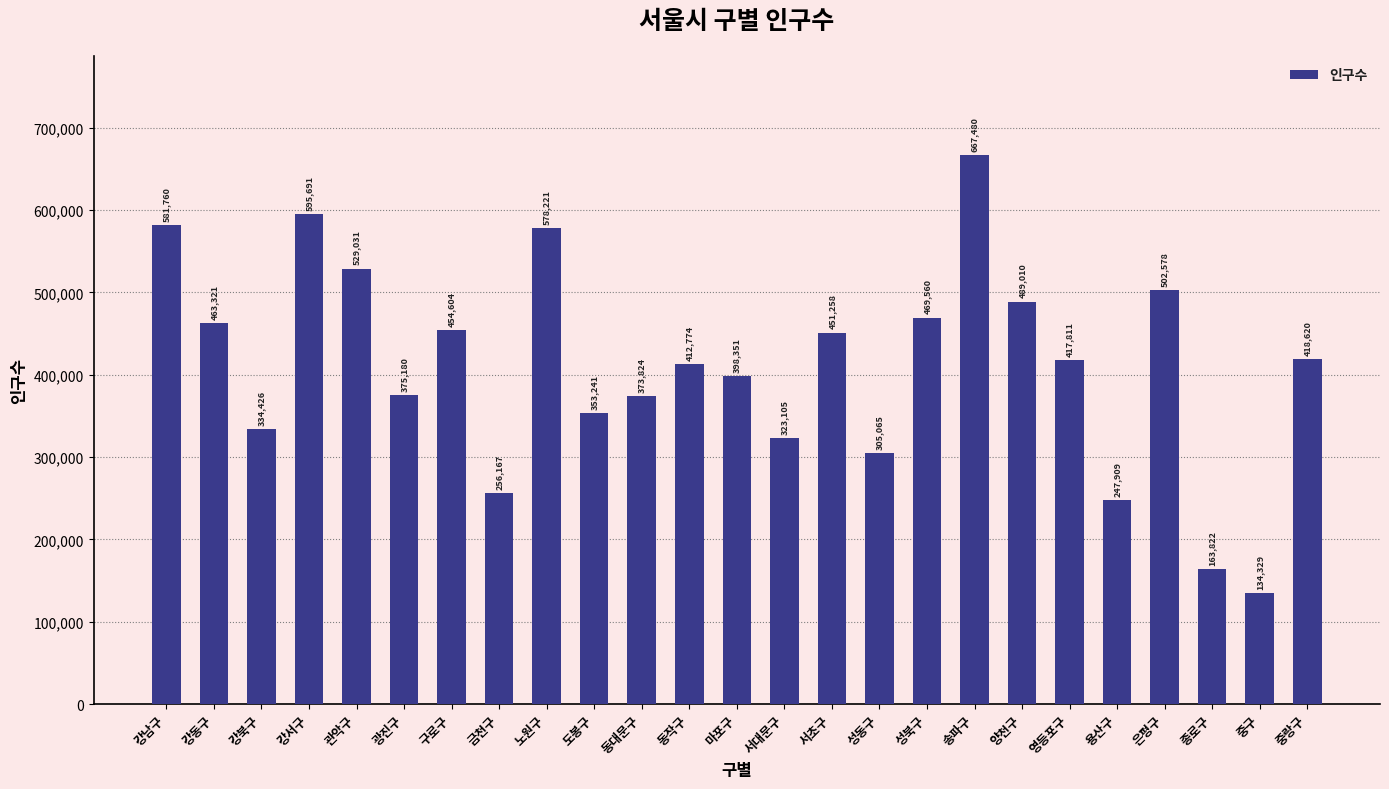

Where does the data first go above 417811?

강남구